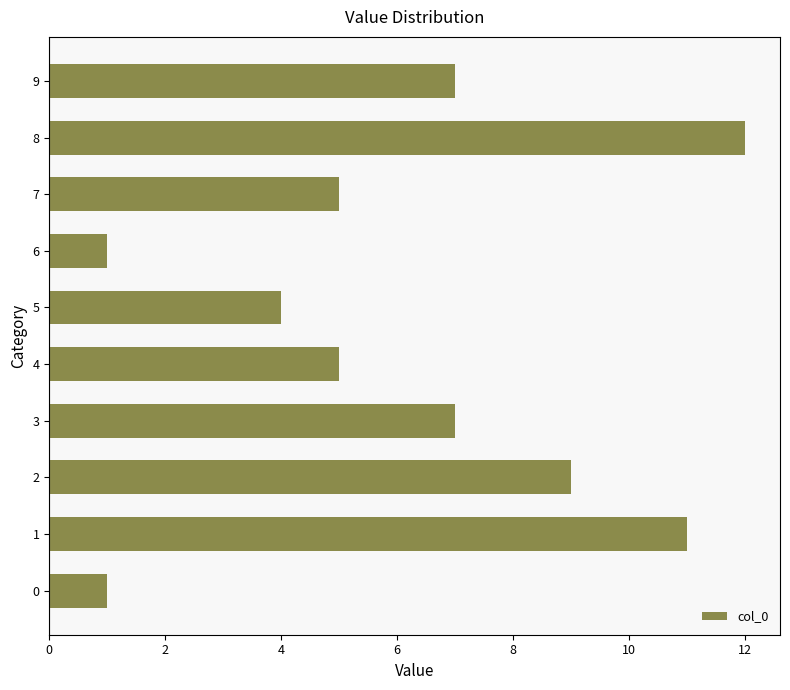

What is the ratio of the value at 1 to the value at 8?

0.9